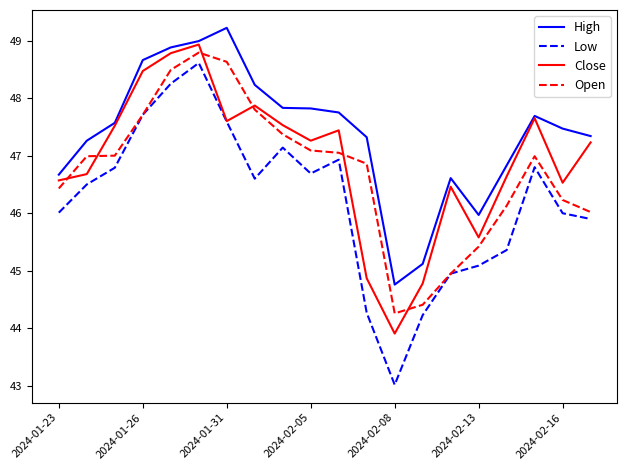

How many series are shown in this chart?

4